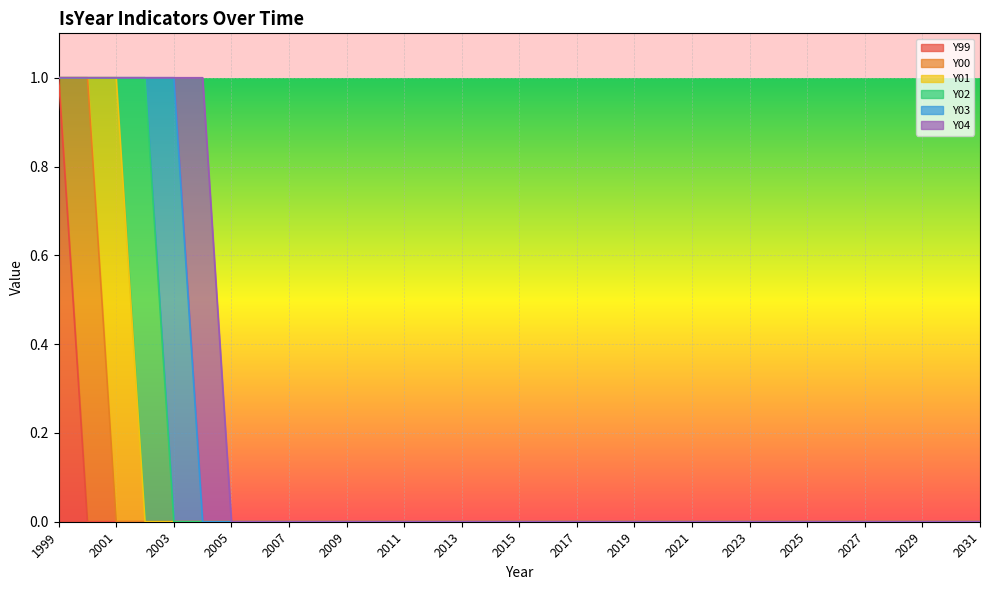

Which series has the largest range (max minus min)?

Y99